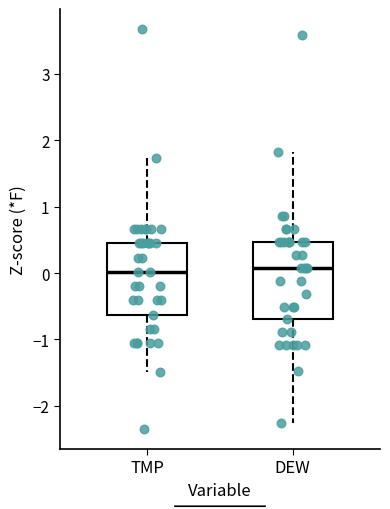

Reading left to right, transcribe this box plot: for each box, give where its median line is, the range the box spans, and where its two whiskers end, as read against the y-axis. The values are not printed on the chart, so give them approximately, as read against the axis.

TMP: median 0.0, box -0.6 to 0.4, whiskers -1.5 to 1.7
DEW: median 0.1, box -0.7 to 0.5, whiskers -2.3 to 1.8